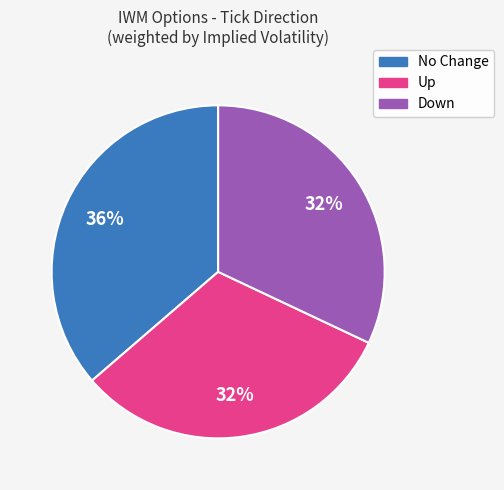

Count the number of slices in the pie.

3